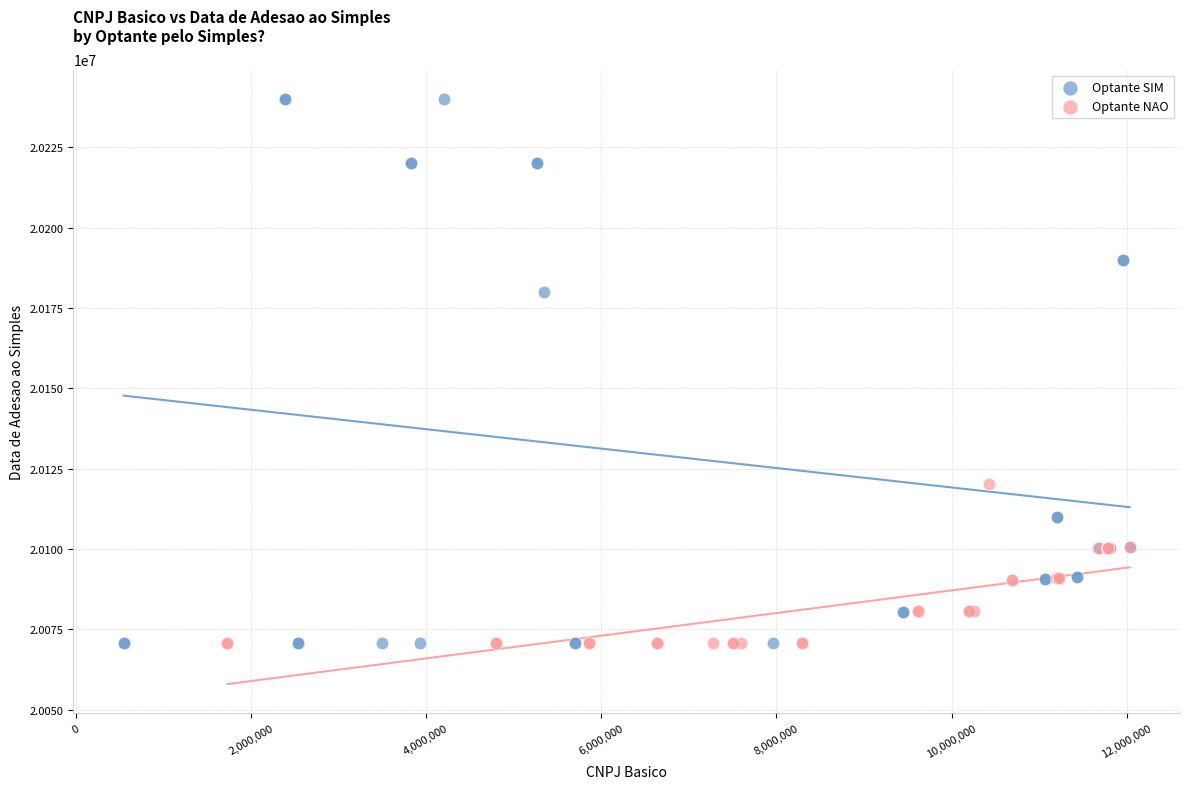

What are all the series names shown in the legend?

Optante SIM, Optante NAO